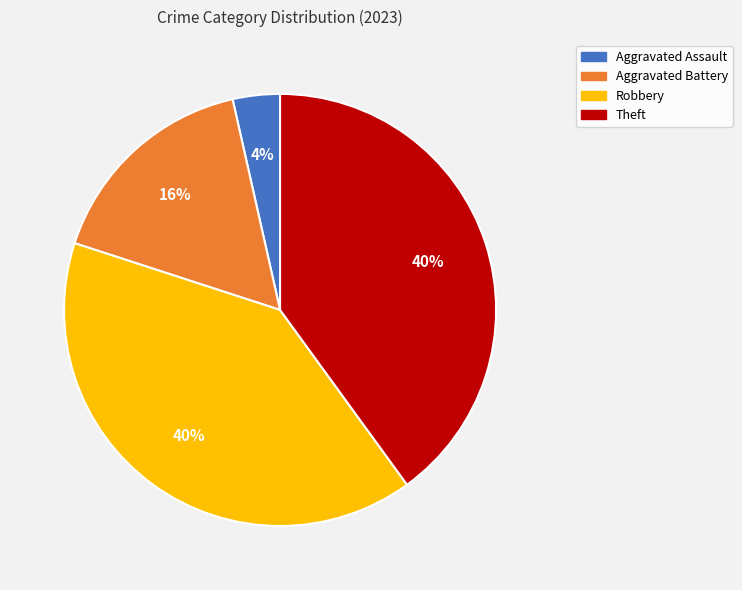

The Aggravated Battery slice represents 16% of the pie. True or false?

True